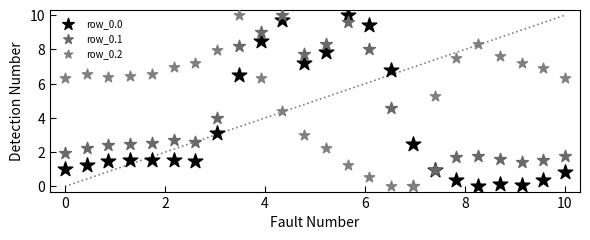

Across all series, what Y value is closest to 5?

5.3